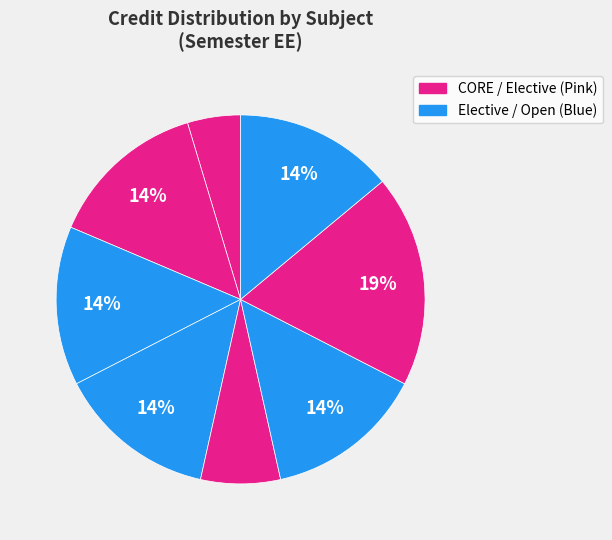

Count the number of slices in the pie.

8